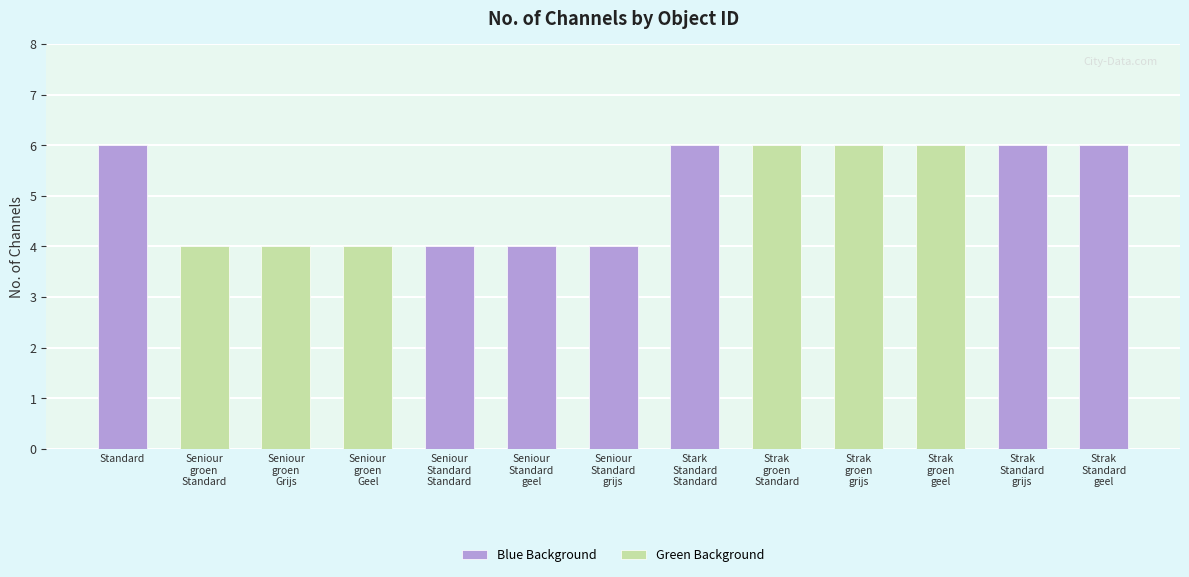

What is the minimum value shown in the chart?

4